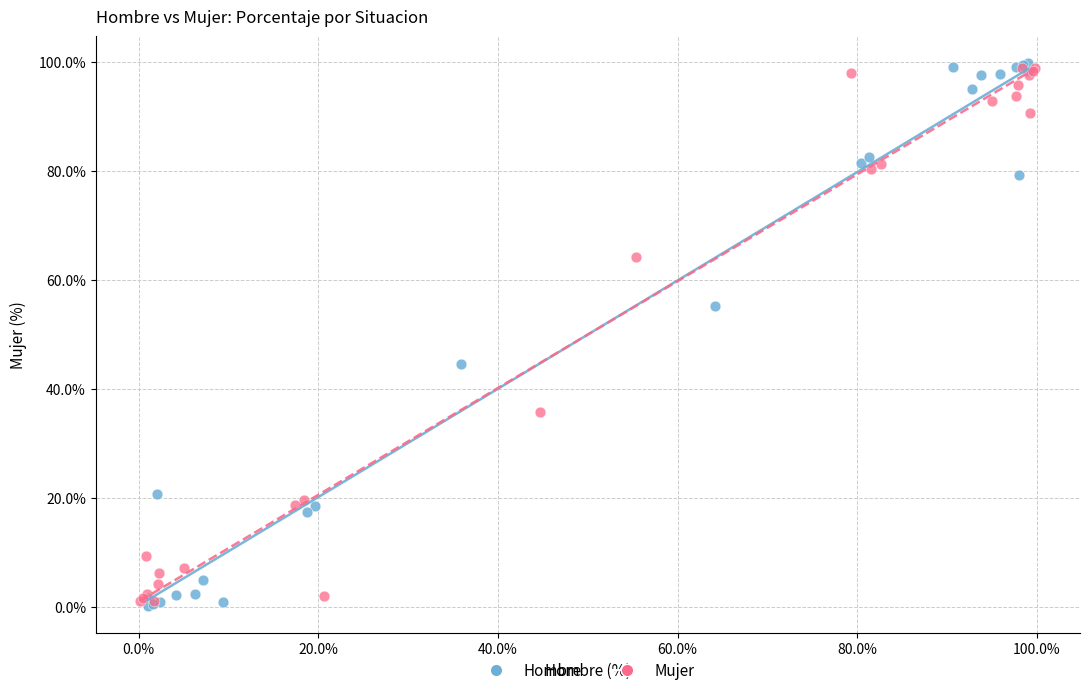

Which series has the widest spread of Y values?

Hombre